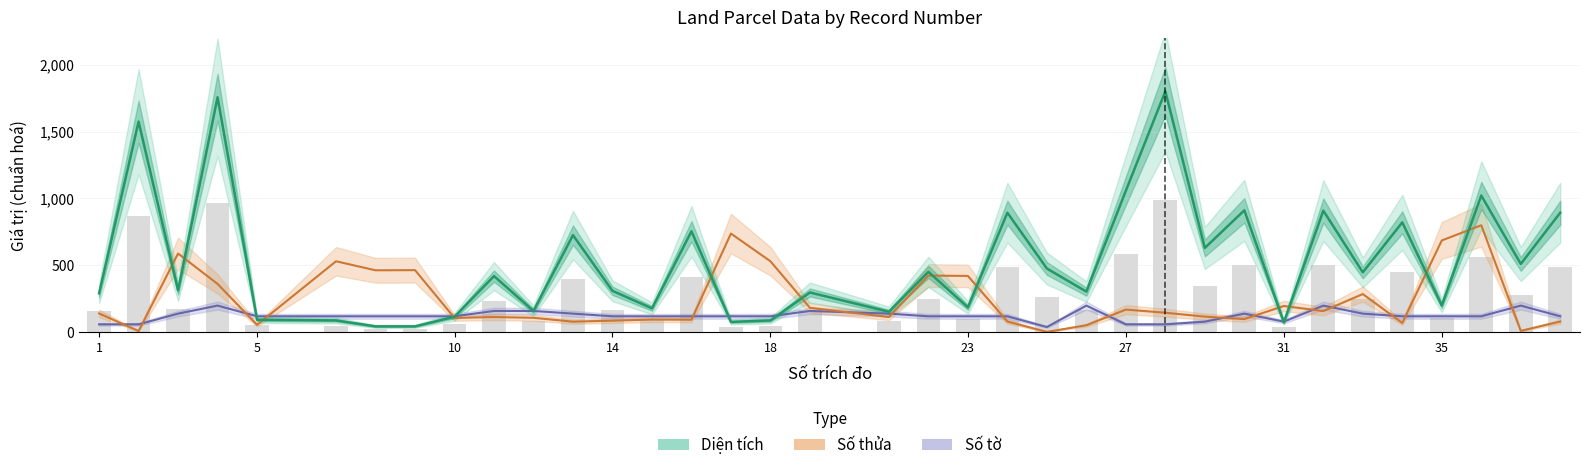

At which category is the sum across all series the highest?

4